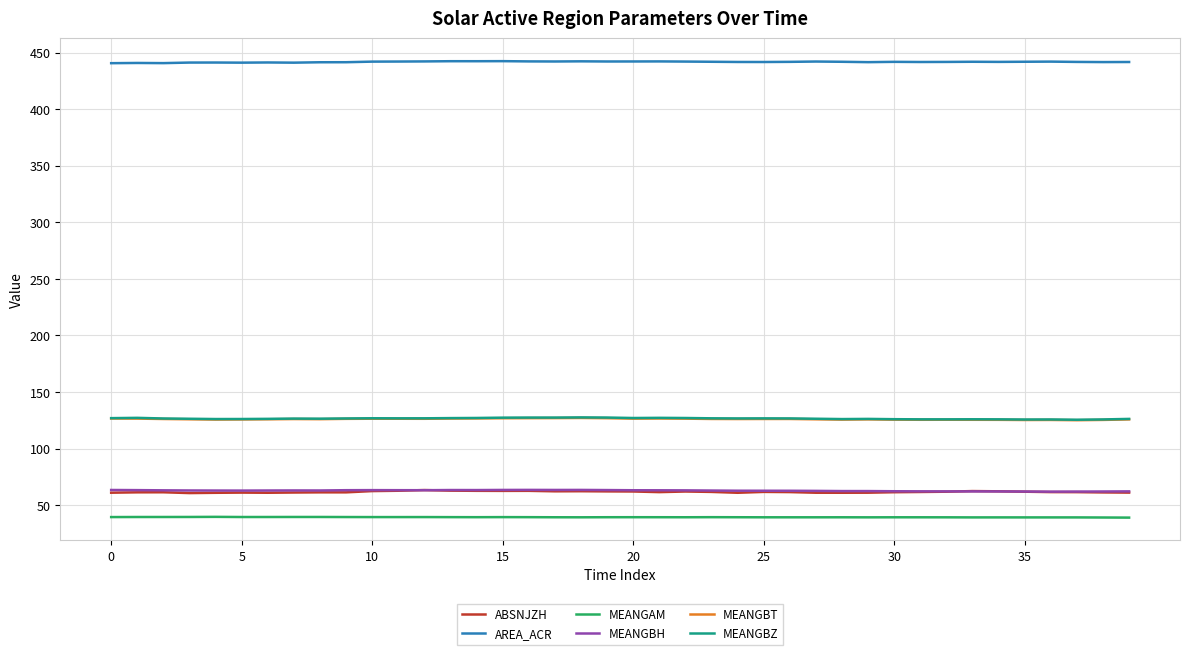

True or false: MEANGBZ and ABSNJZH cross at least once.

False